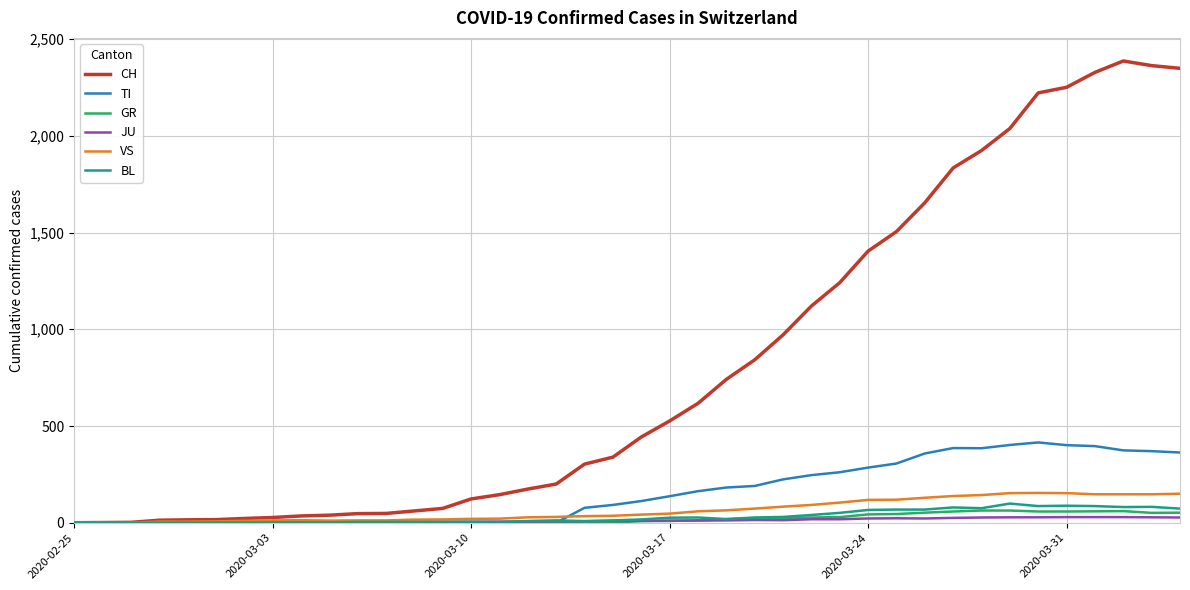

Which series has the widest spread of values?

CH